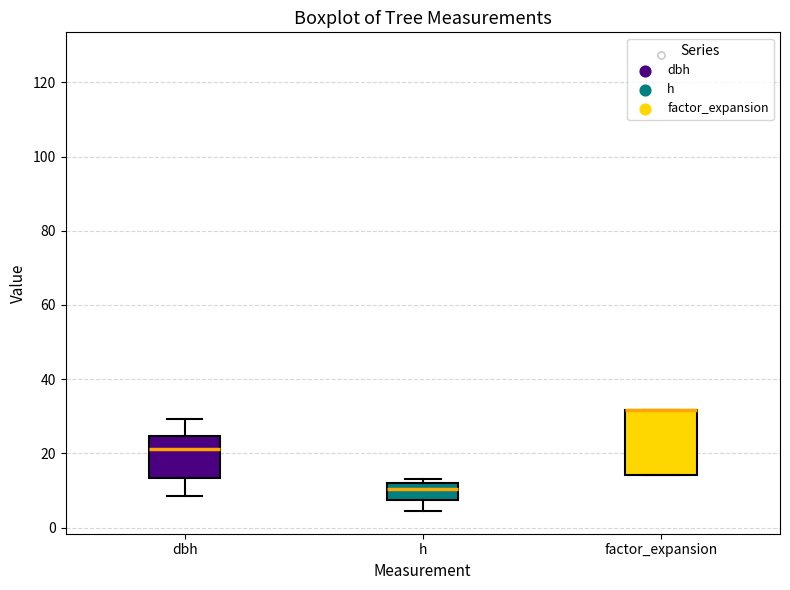

Reading left to right, transcribe this box plot: for each box, give where its median line is, the range the box spans, and where its two whiskers end, as read against the y-axis. The values are not printed on the chart, so give them approximately, as read against the axis.

dbh: median 22, box 14 to 24, whiskers 8 to 30
h: median 10, box 8 to 12, whiskers 4 to 14
factor_expansion: median 32 (drawn on the box's upper edge), box 14 to 32, whiskers 14 to 32